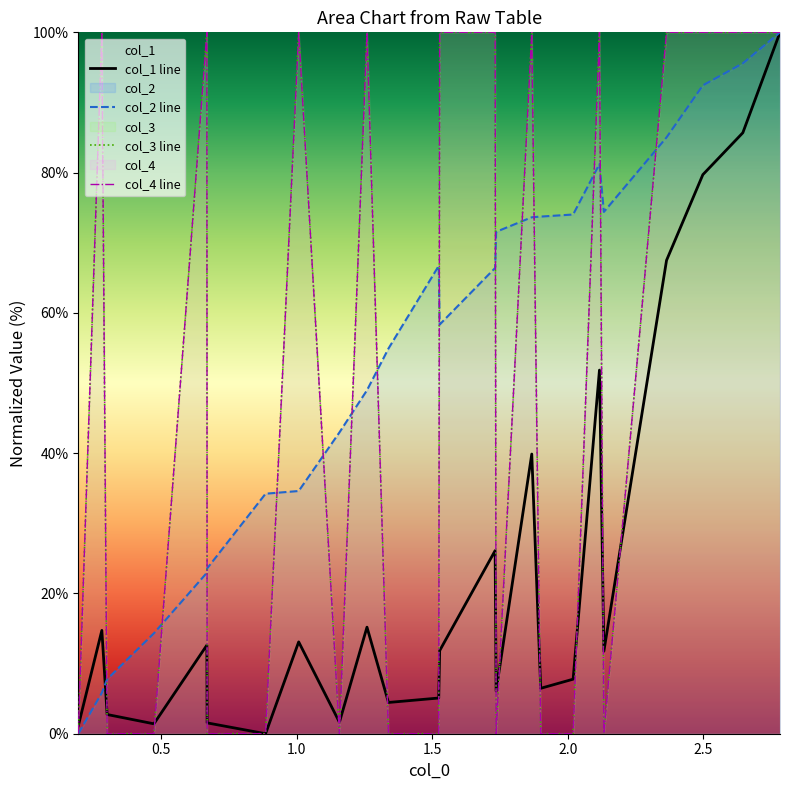

True or false: col_2 line and col_3 line cross at least once.

True